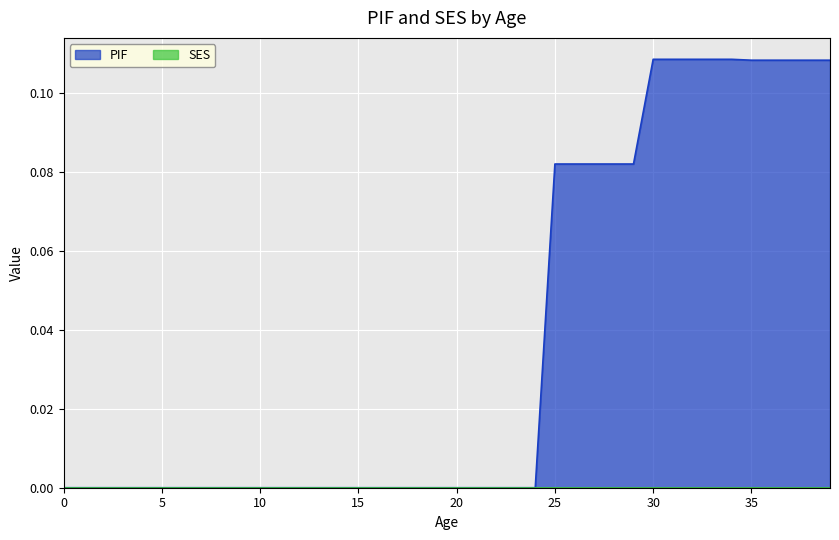

Rank the categories by value from lowest to highest.

0, 1, 2, 3, 4, 5, 6, 7, 8, 9, 10, 11, 12, 13, 14, 15, 16, 17, 18, 19, 20, 21, 22, 23, 24, 25, 26, 27, 28, 29, 35, 36, 37, 38, 39, 30, 31, 32, 33, 34